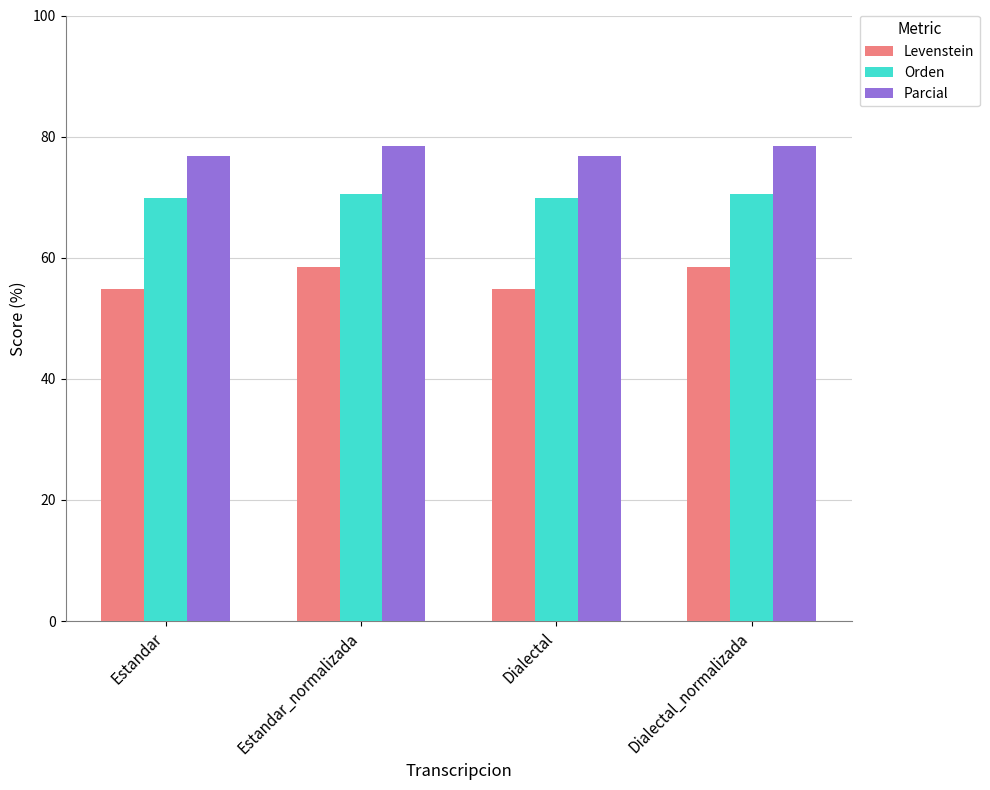

How many categories are shown in the chart?

4